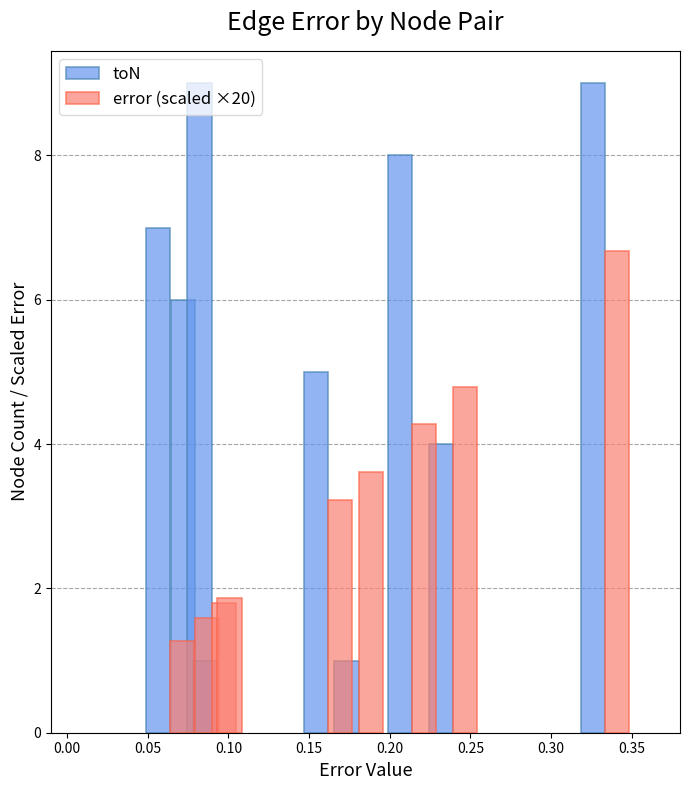

What is the label of the 5th bar from the right?

0.15